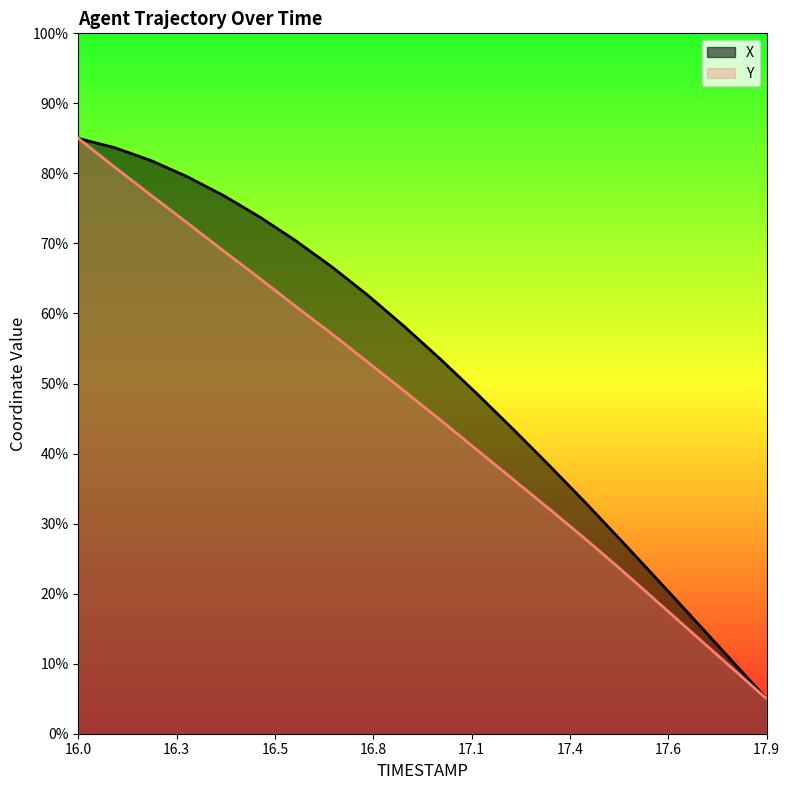

How many values in the Y series are below 48?

10